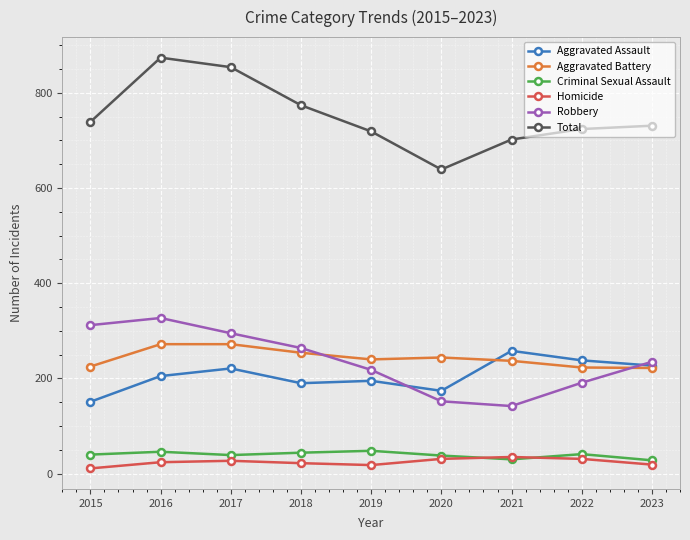

What is the spread (max minus min) of values at 2022?

693